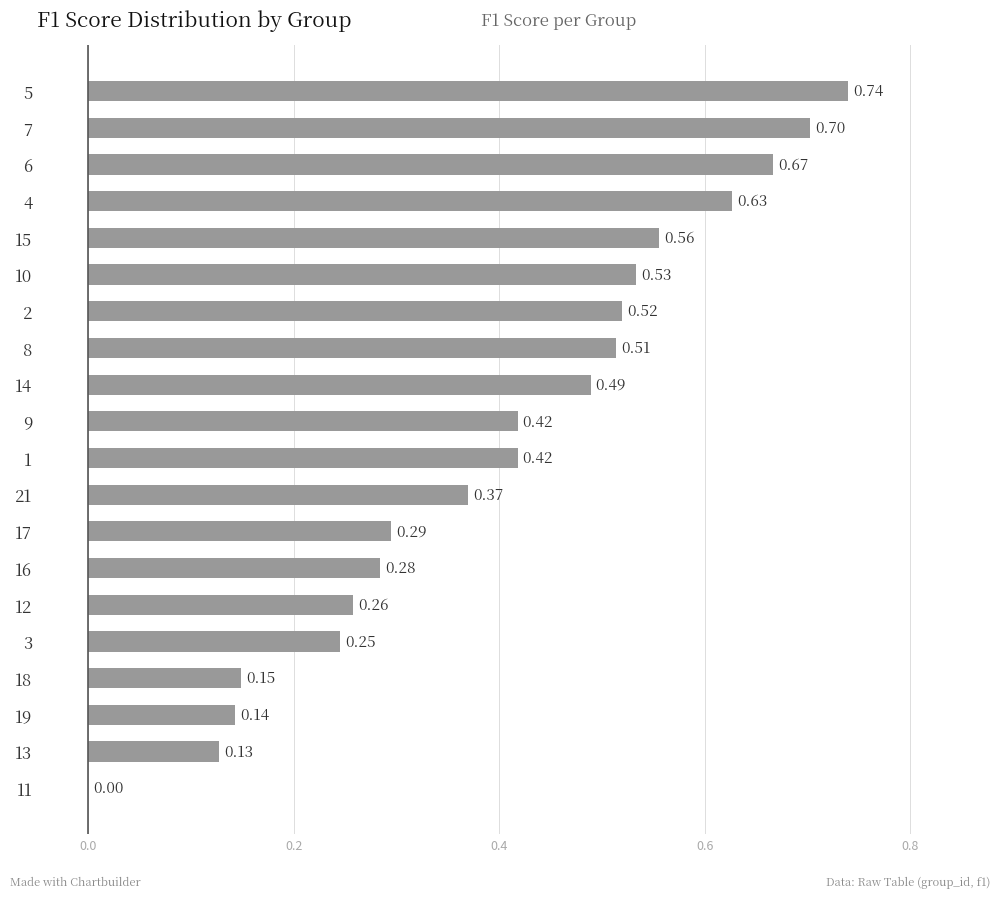

What is the change in value from 14 to 7?

+0.2